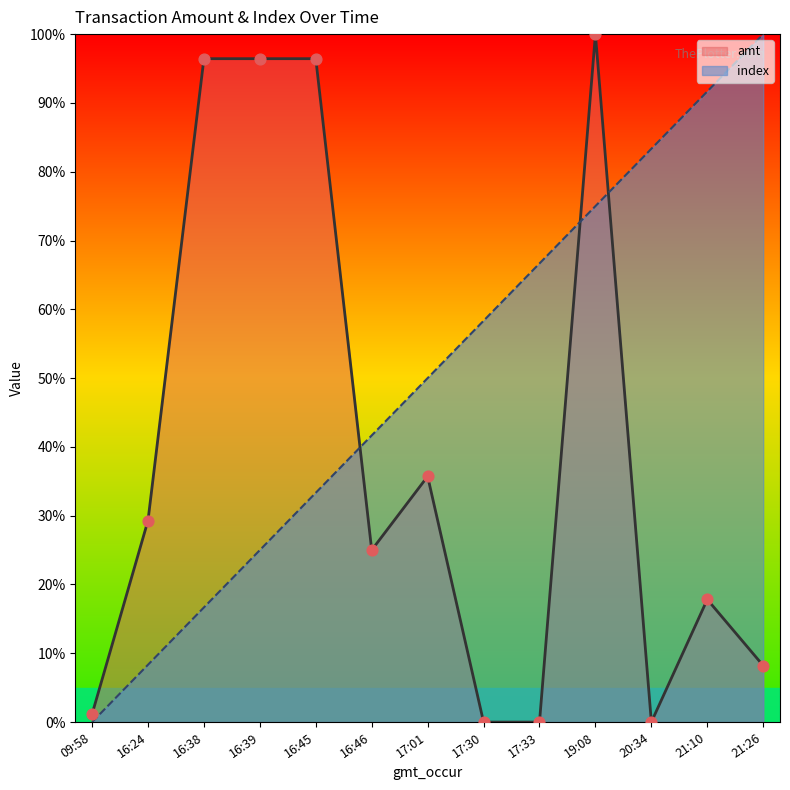

Which series has the widest spread of Y values?

amt